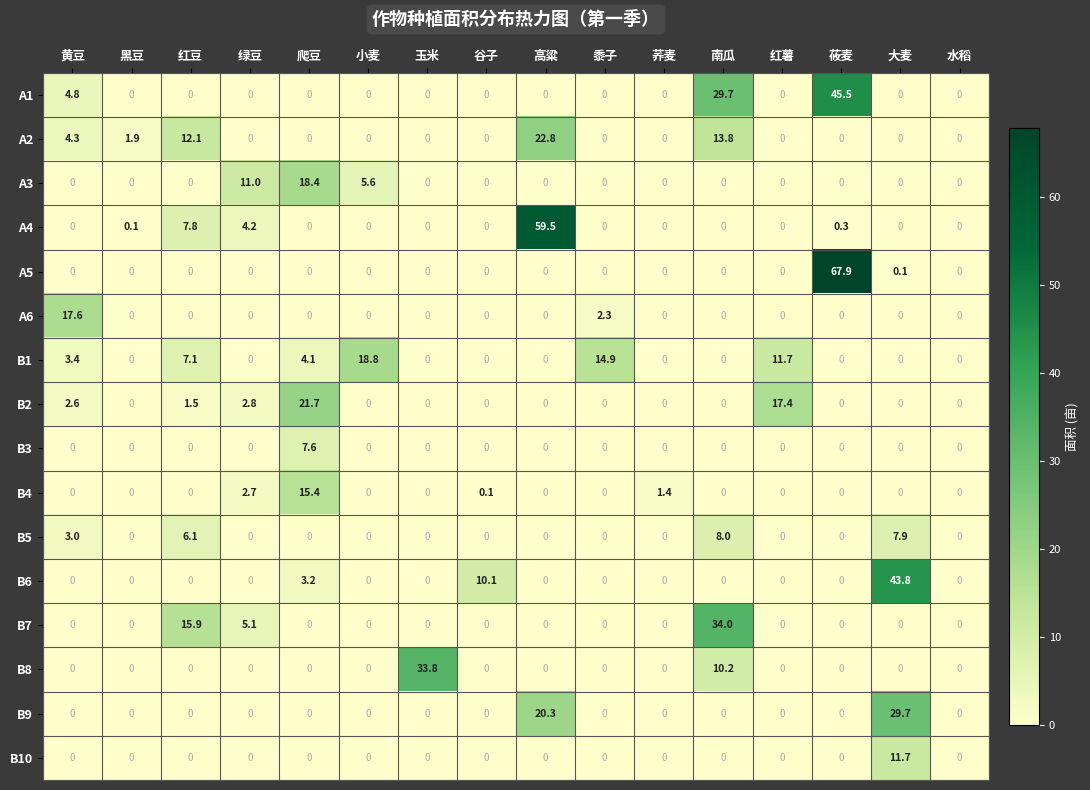

Which series has the widest spread of values?

A5